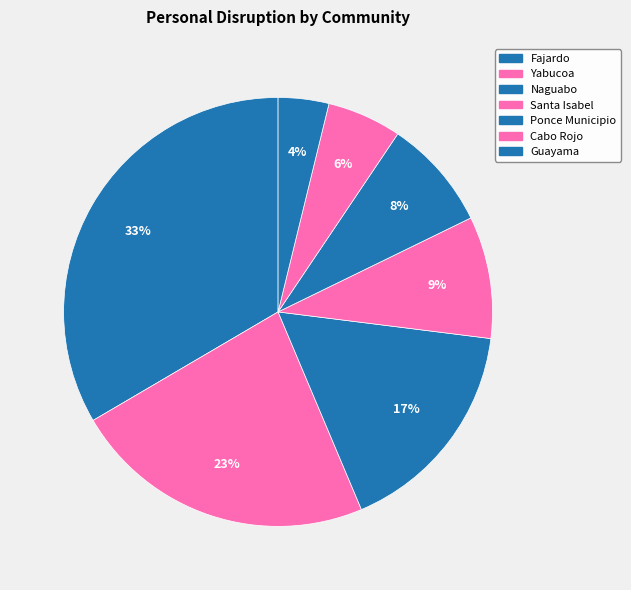

Do Ponce Municipio and Yabucoa together represent more than half of the pie?

No